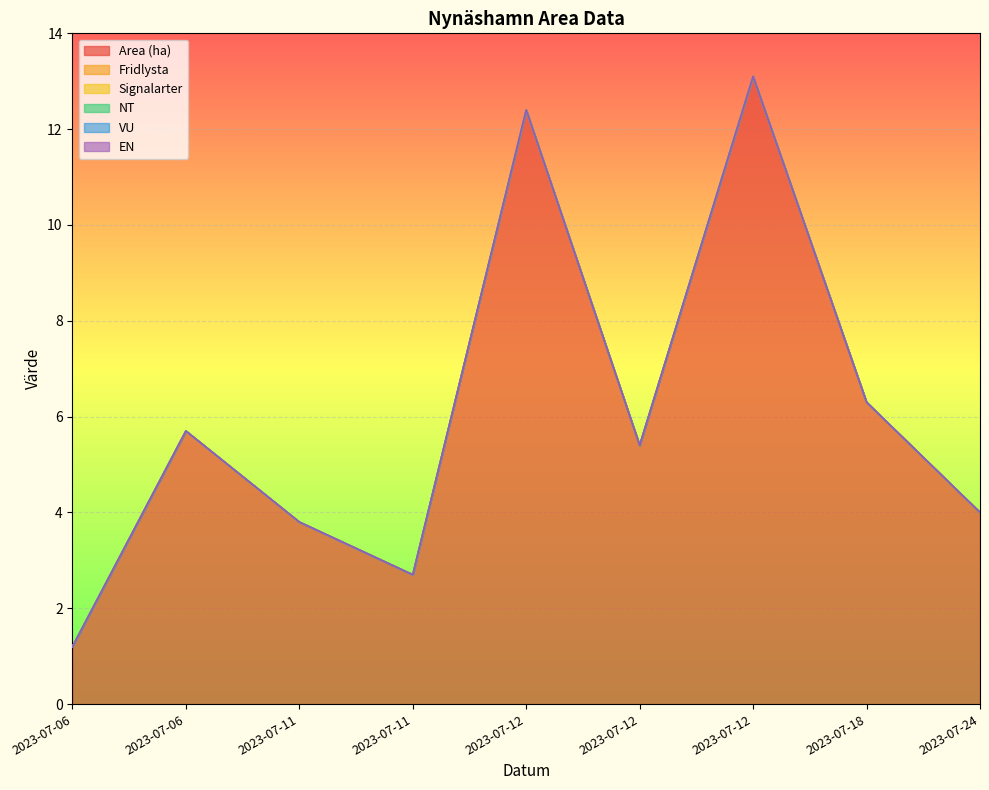

True or false: Signalarter and EN cross at least once.

False